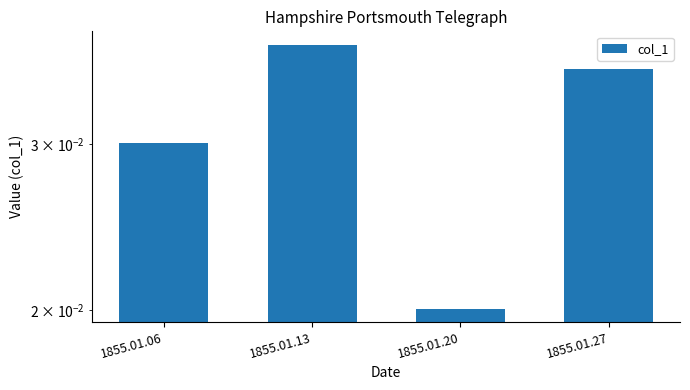

Rank the categories by value from lowest to highest.

1855.01.20, 1855.01.06, 1855.01.27, 1855.01.13